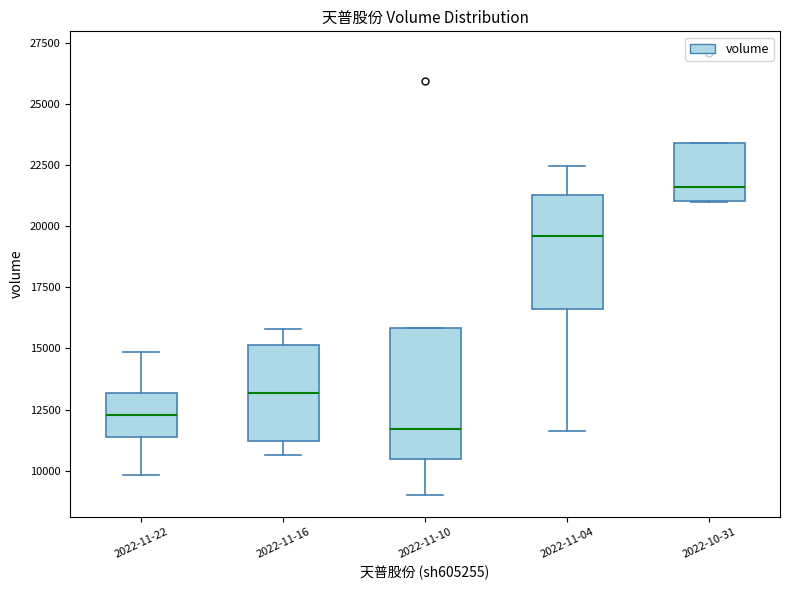

Where does the median line of the box for 2022-11-04 sit on the y-axis? The values are not printed on the chart, so give them approximately, as read against the axis.

19500